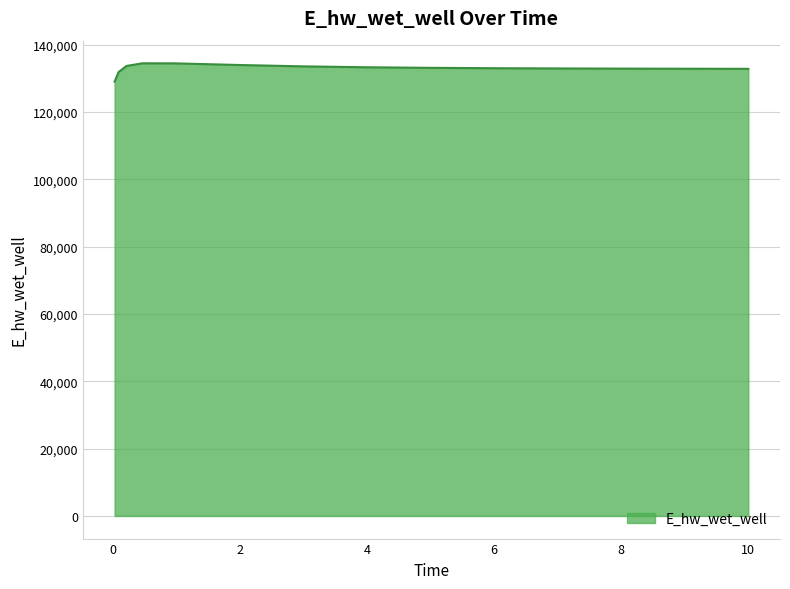

How many lines are shown in the chart?

1